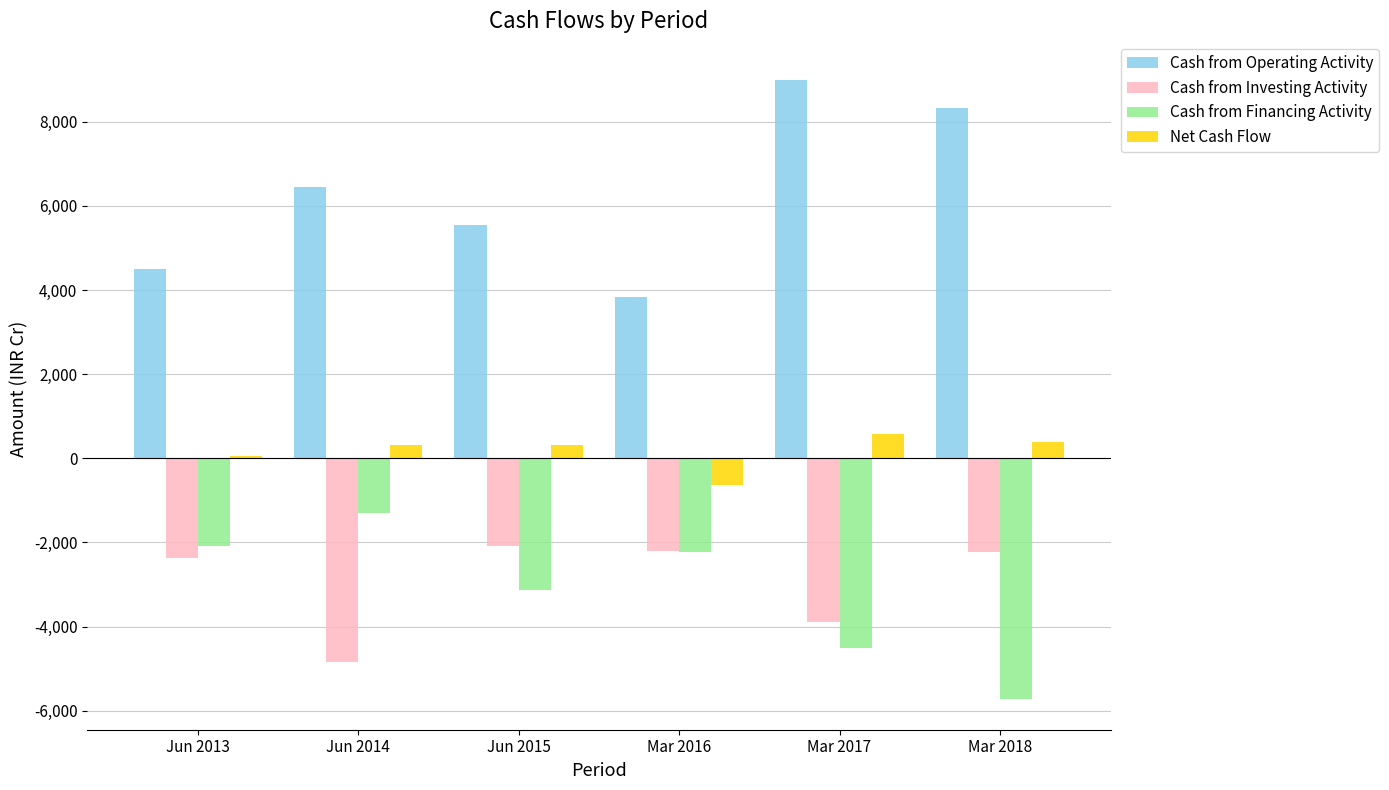

What is the total value across all series at Mar 2018?

756